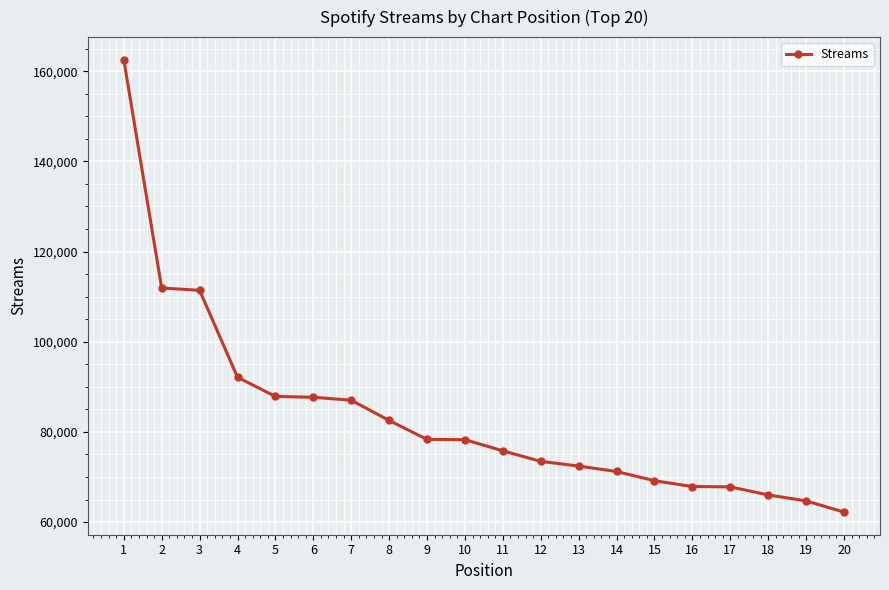

True or false: the data shows 64706 at 19.

True